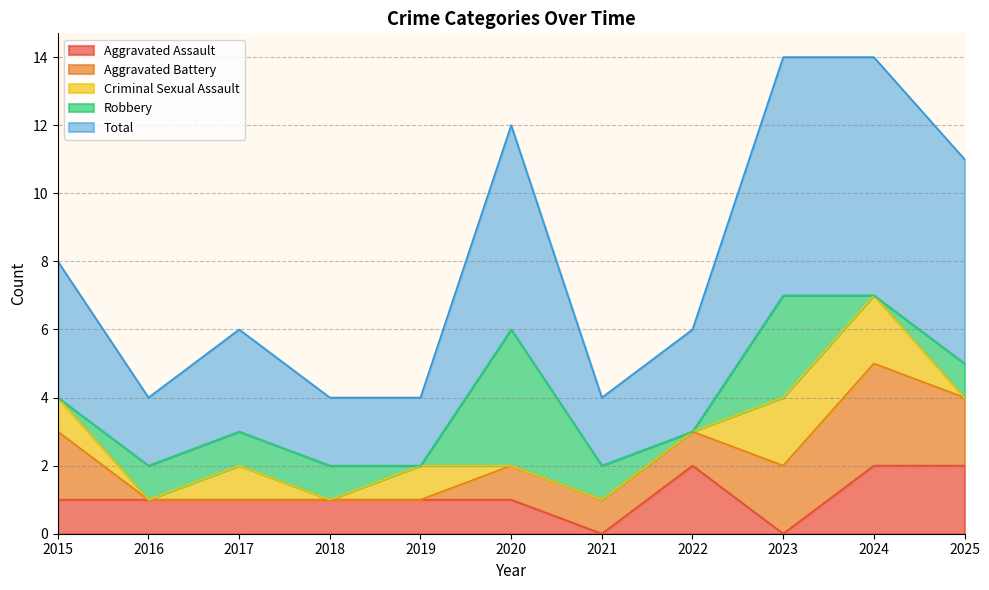

Reading left to right, extract all data points from this chart.

Aggravated Assault: 1	1	1	1	1	1	0	2	0	2	2
Aggravated Battery: 2	0	0	0	0	1	1	1	2	3	2
Criminal Sexual Assault: 1	0	1	0	1	0	0	0	2	2	0
Robbery: 0	1	1	1	0	4	1	0	3	0	1
Total: 4	2	3	2	2	6	2	3	7	7	6